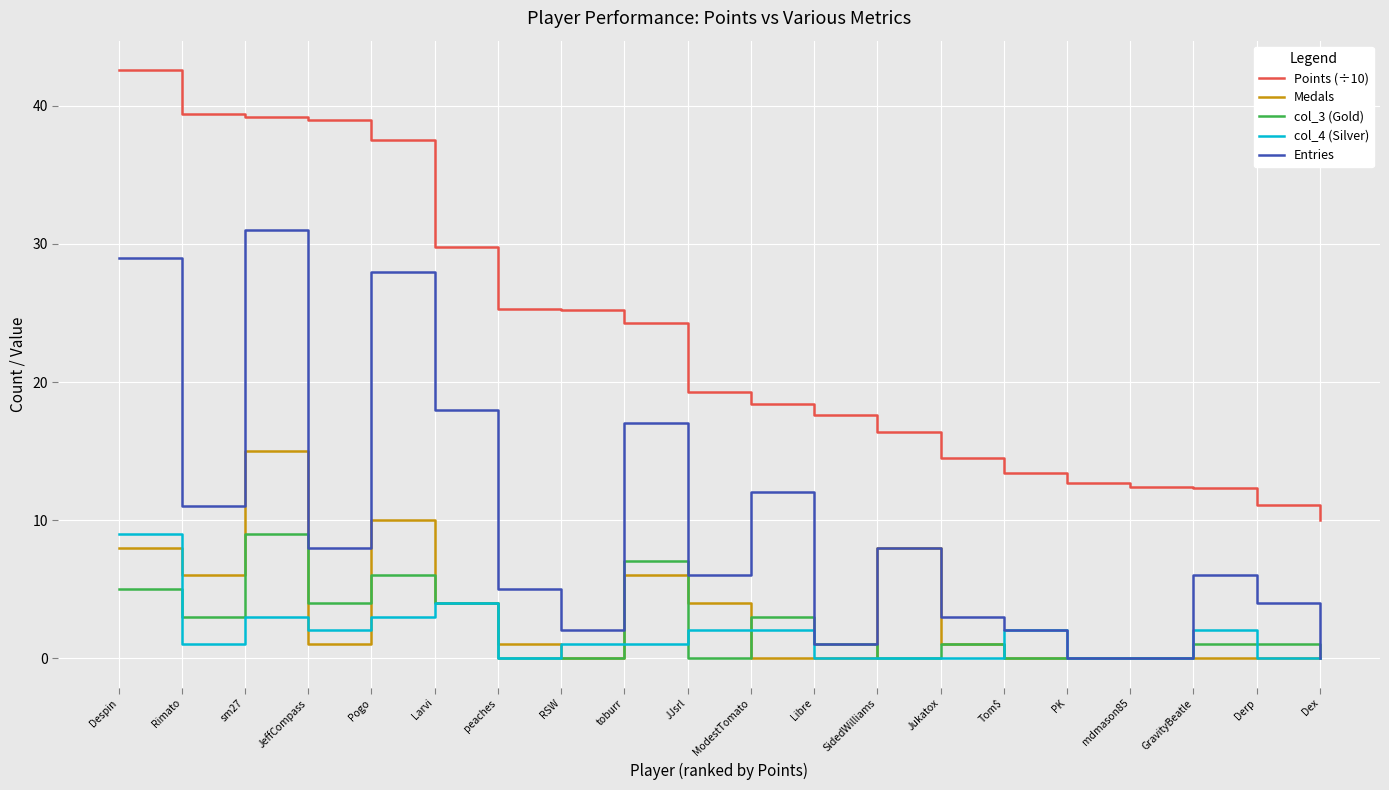

True or false: Medals and Points (÷10) intersect in this chart.

False